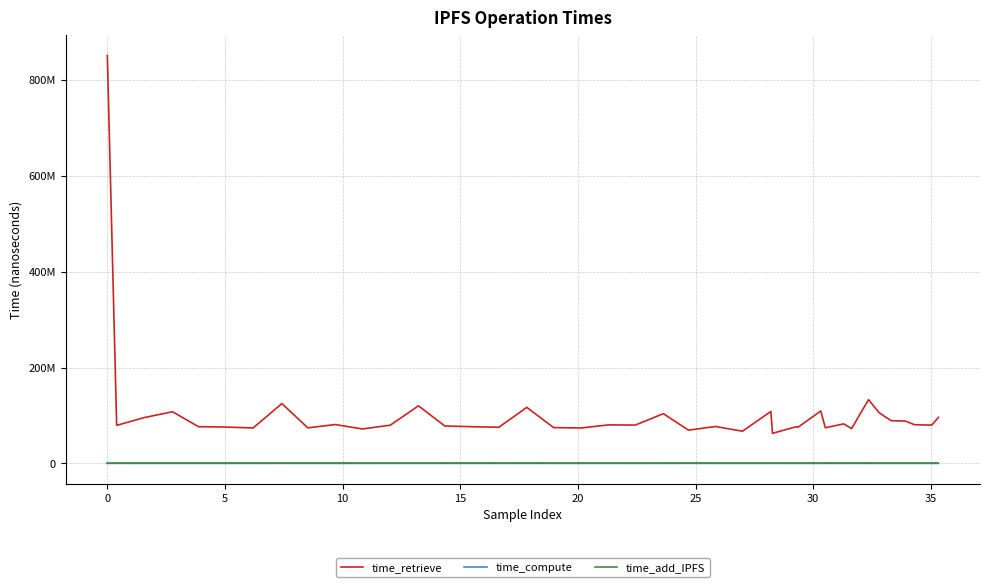

Is this an area chart (filled region under the line)?

No